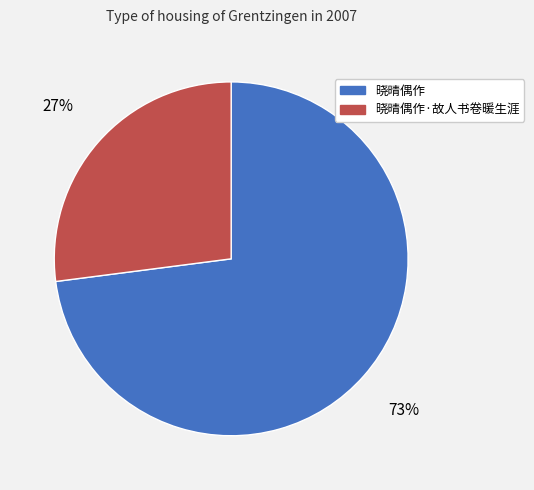

To the nearest percent, what is the average slice percentage?

50%